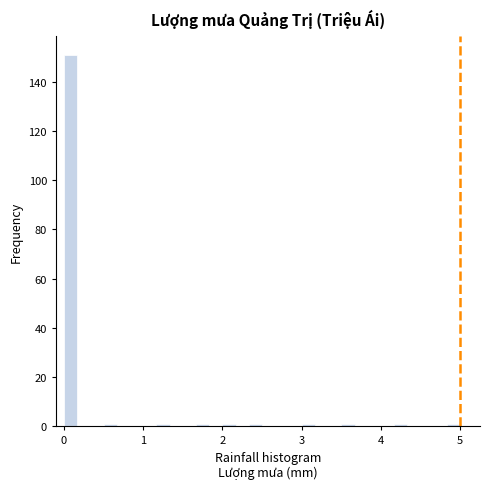

Around what value on the x-axis is the tallest bar? Give the approximate position of its centre, as read against the axis.

0.1